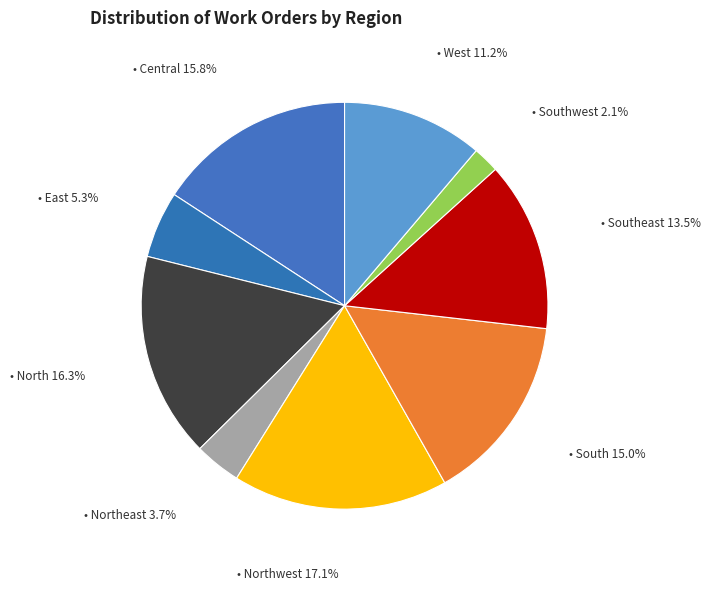

How many segments does this pie chart have?

9